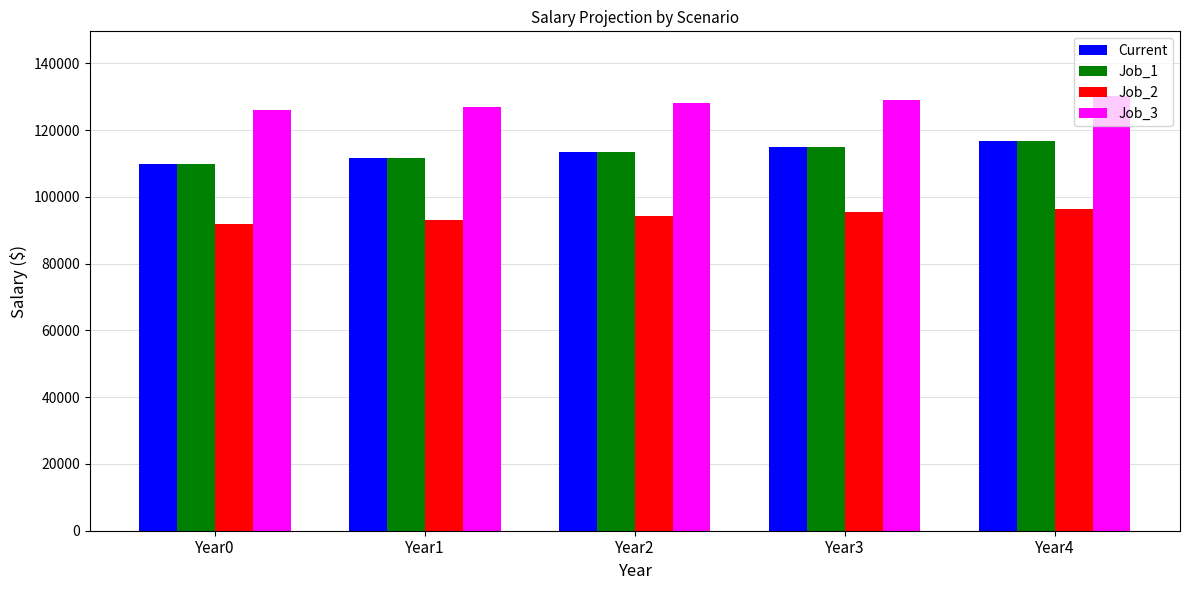

What is the value of the Job_1 bar at the 4th from the left?

115024.6